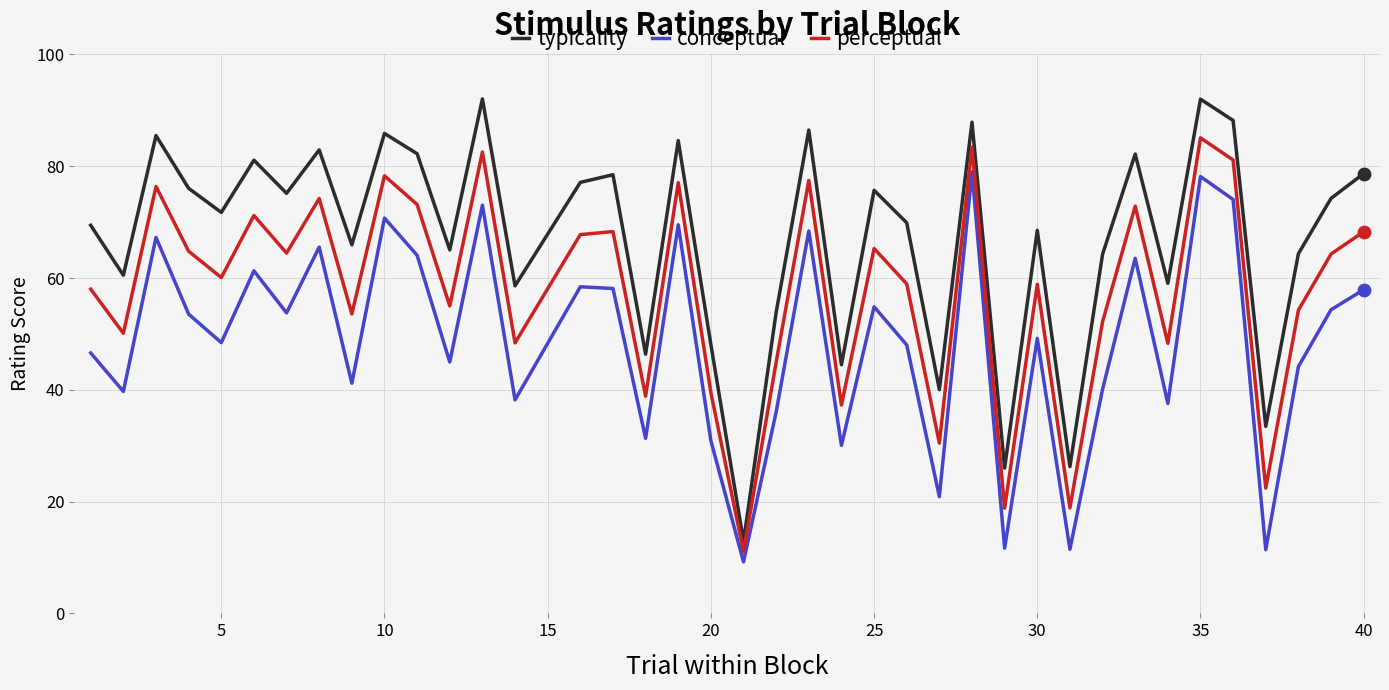

Which series has the widest spread of values?

typicality